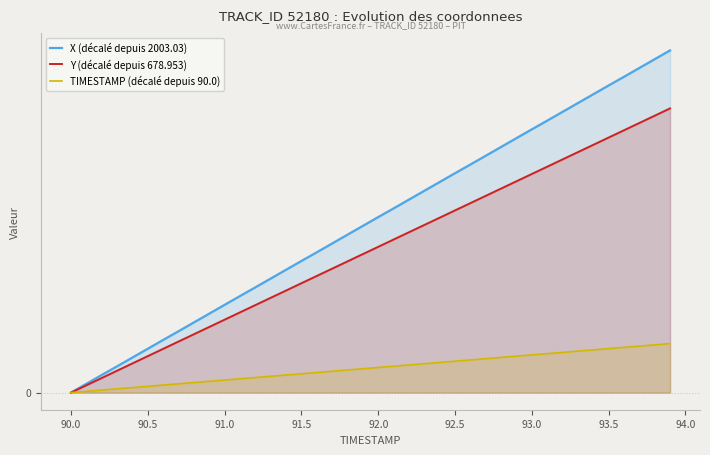

Rank the series by their average value, from lowest to highest.

TIMESTAMP (décalé depuis 90.0), Y (décalé depuis 678.953), X (décalé depuis 2003.03)